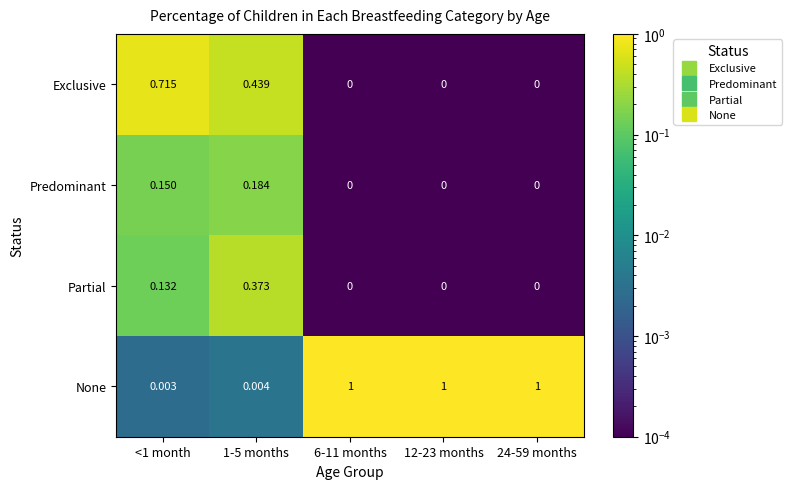

Between 1-5 months and 12-23 months, which series saw the biggest shift?

None